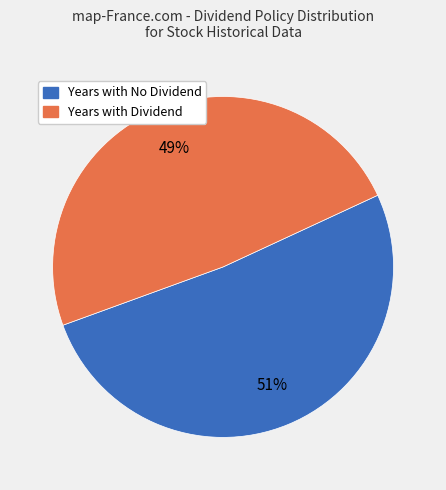

To the nearest percent, what is the average slice percentage?

50%